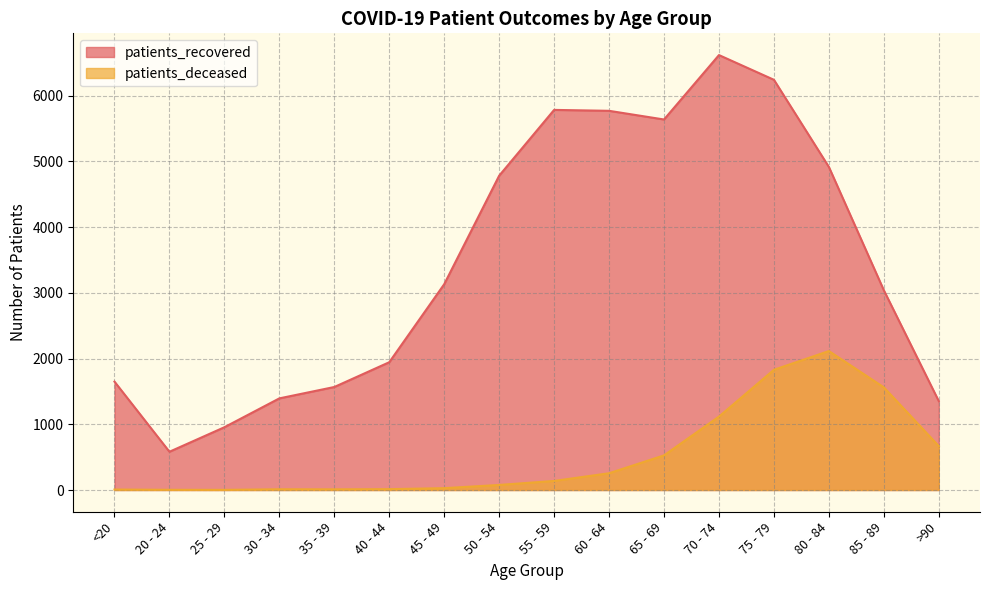

Reading left to right, what are all the values shown in this chart?

patients_recovered: 1649	582	955	1394	1567	1944	3131	4782	5783	5769	5637	6617	6241	4915	3039	1352
patients_deceased: 7	3	2	11	10	13	28	77	138	255	527	1117	1829	2114	1562	668